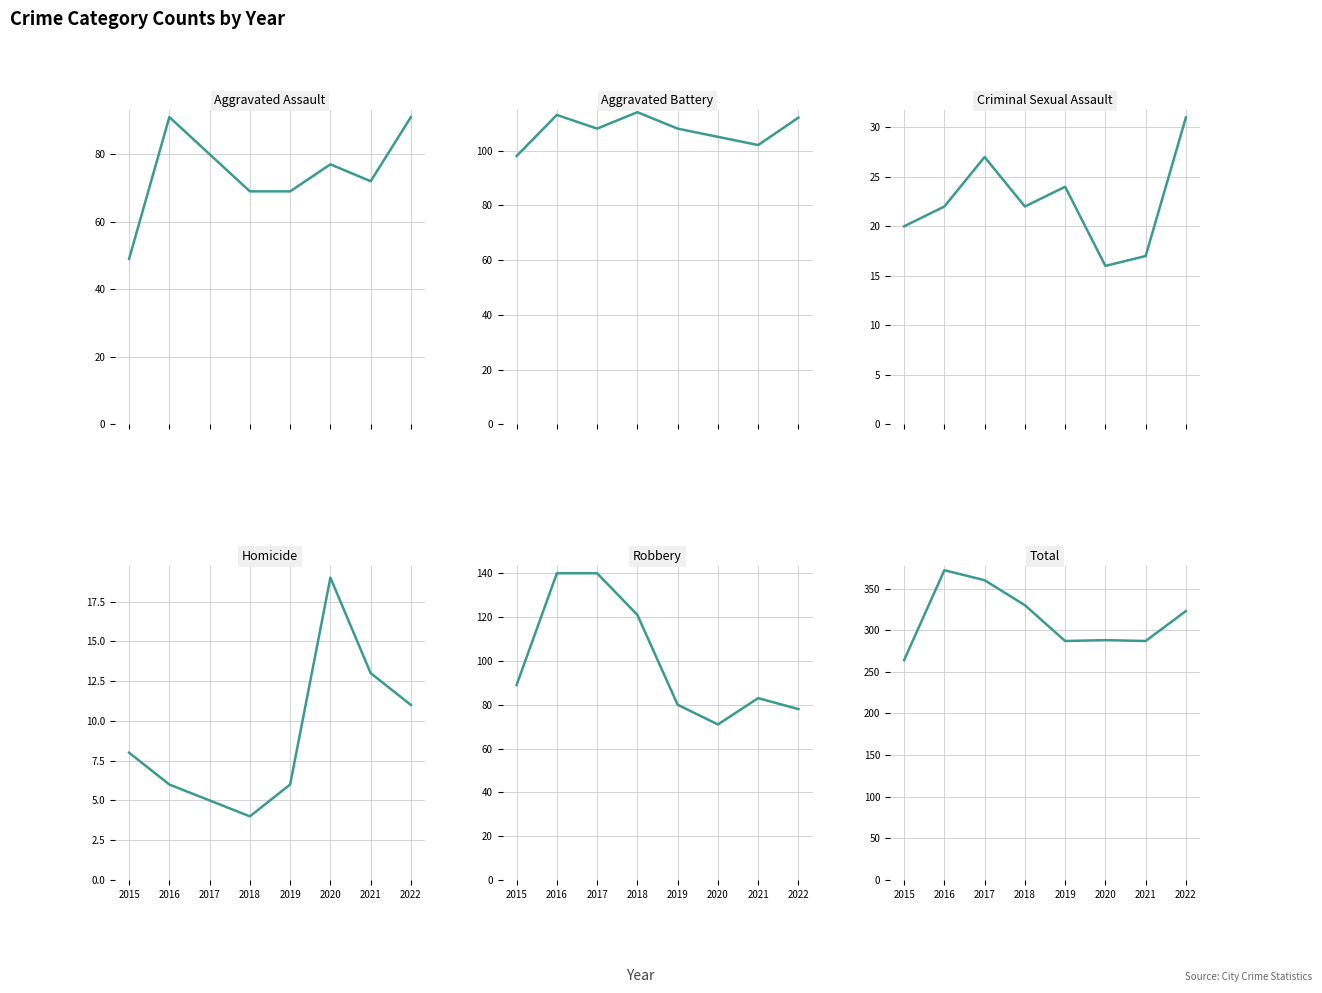

At which label is Aggravated Assault closest to 70?

2018